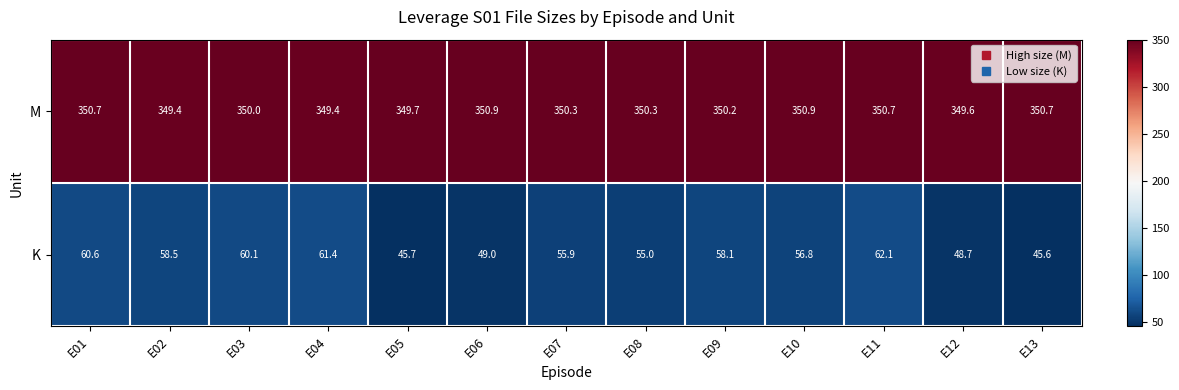

The value of K at E03 is 60.1. True or false?

True